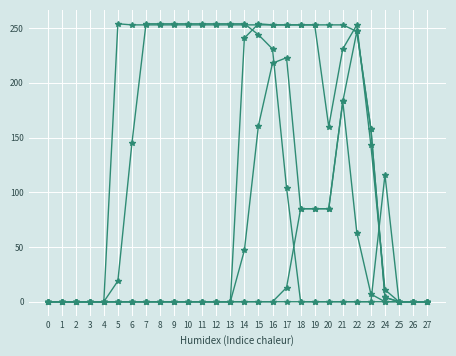

Reading left to right, list all the values displayed in this chart.

col_14: 0	0	0	0	0	0	0	0	0	0	0	0	0	0	47	161	218	223	85	85	85	183	63	7	0	0	0	0
col_13: 0	0	0	0	0	0	0	0	0	0	0	0	0	0	241	254	253	253	253	253	253	253	247	158	4	0	0	0
col_11: 0	0	0	0	0	0	0	0	0	0	0	0	0	0	0	0	0	13	85	85	85	183	247	158	4	0	0	0
col_12: 0	0	0	0	0	0	0	0	0	0	0	0	0	0	0	0	0	0	0	0	0	0	0	0	116	0	0	0
col_15: 0	0	0	0	0	19	145	254	254	254	254	254	254	254	254	244	231	104	0	0	0	0	0	0	0	0	0	0
col_16: 0	0	0	0	0	254	253	253	253	253	253	253	253	253	253	253	253	253	253	253	160	231	253	143	11	0	0	0